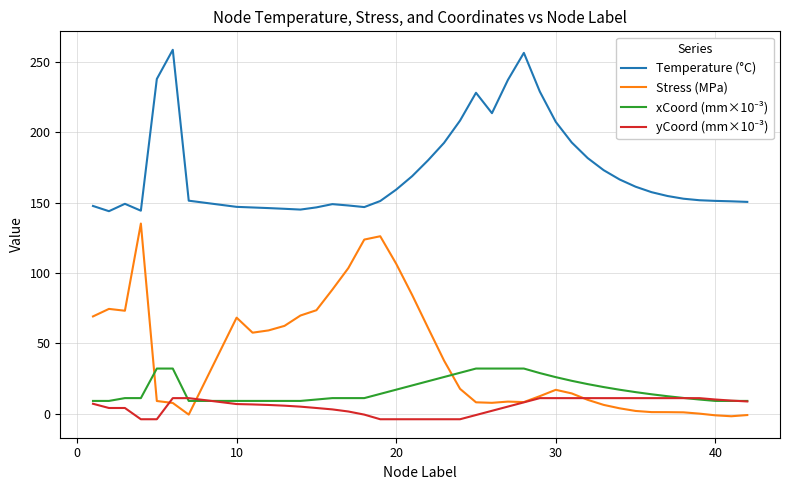

What is the highest value of the Temperature (°C) series?

258.7